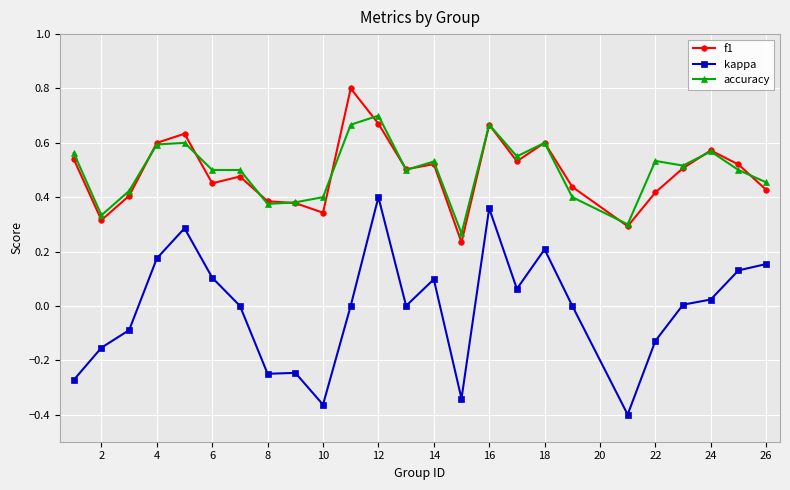

Which series has the largest range (max minus min)?

kappa